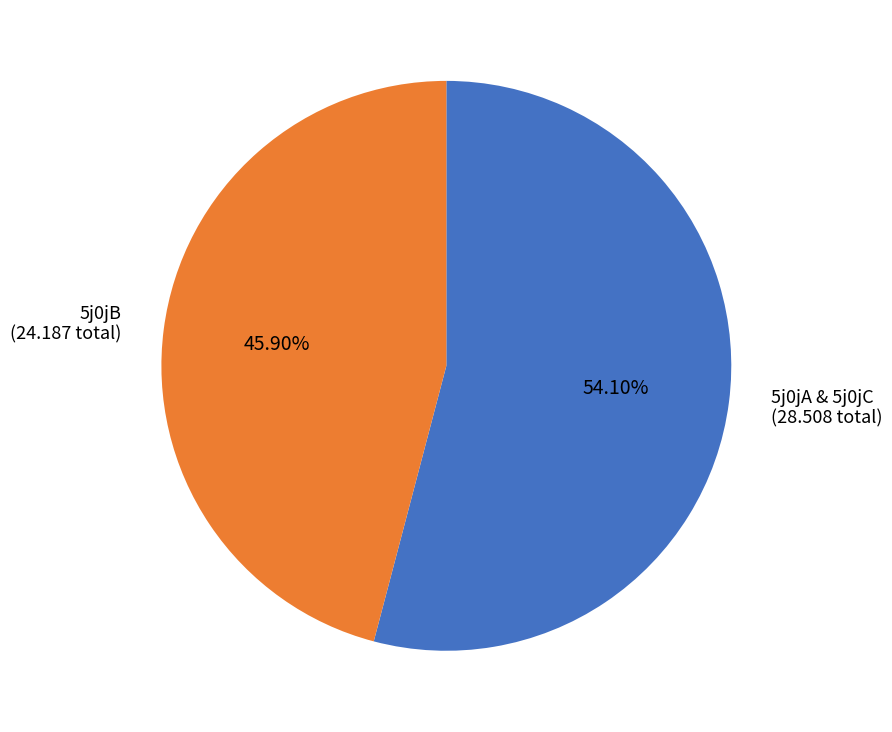

Approximately how many times larger is the value at 5j0jB (24.187 total) compared to 5j0jA & 5j0jC (28.508 total)?

0.8